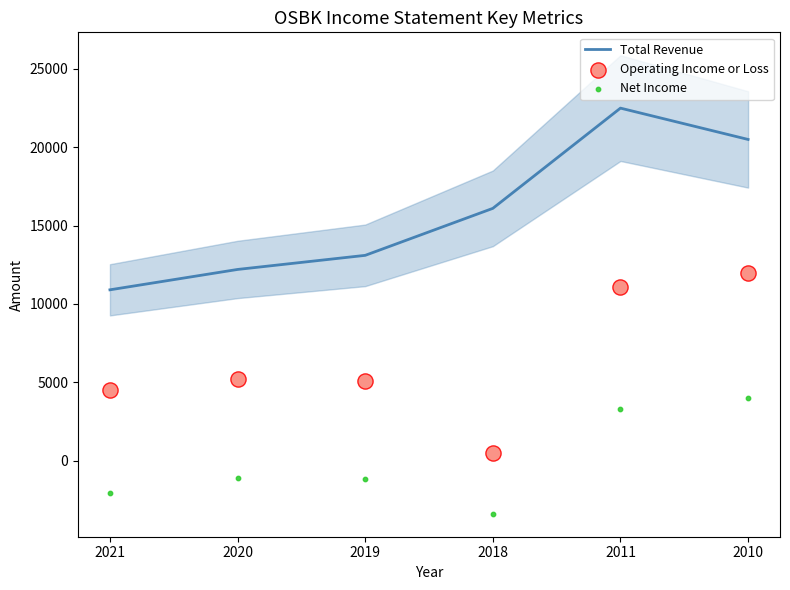

Which series has the largest total across all categories?

Total Revenue